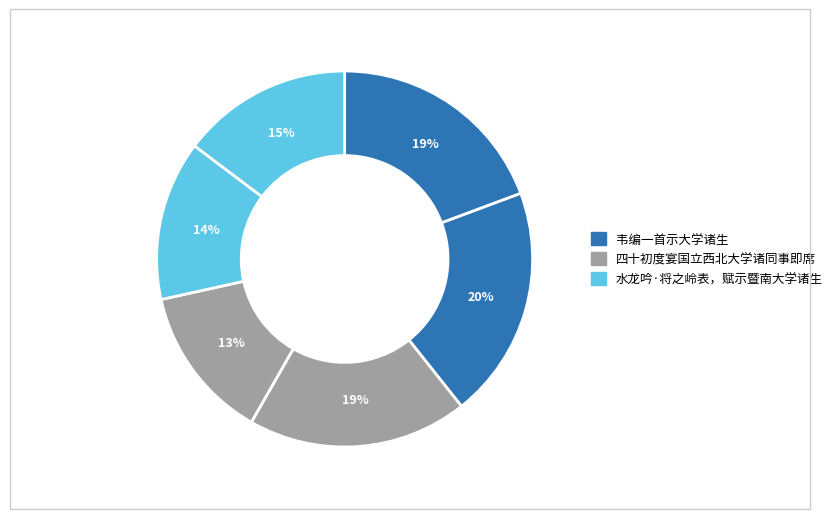

How many slices are in this pie chart?

6